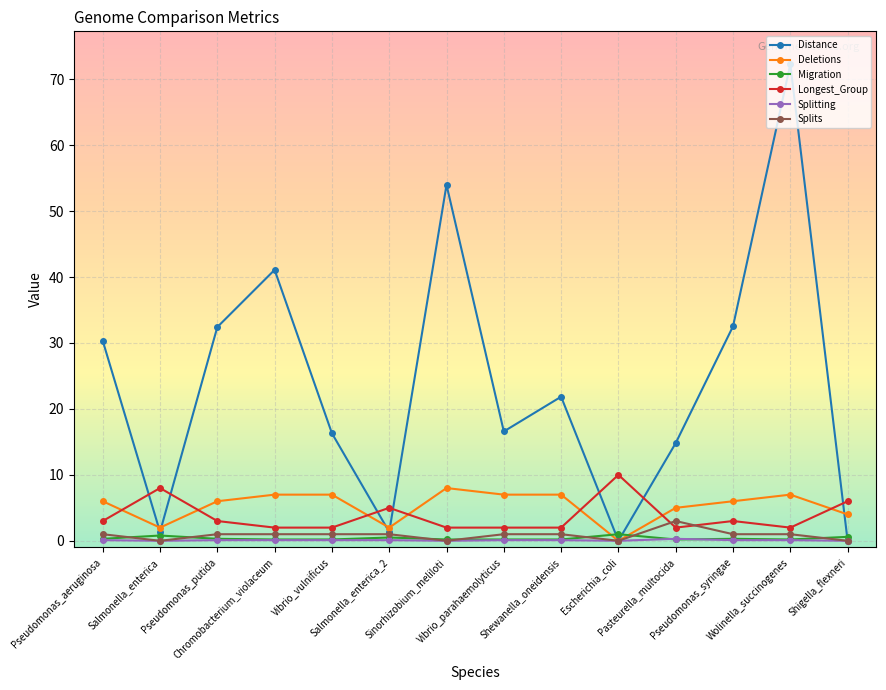

Which series has the widest spread of values?

Distance